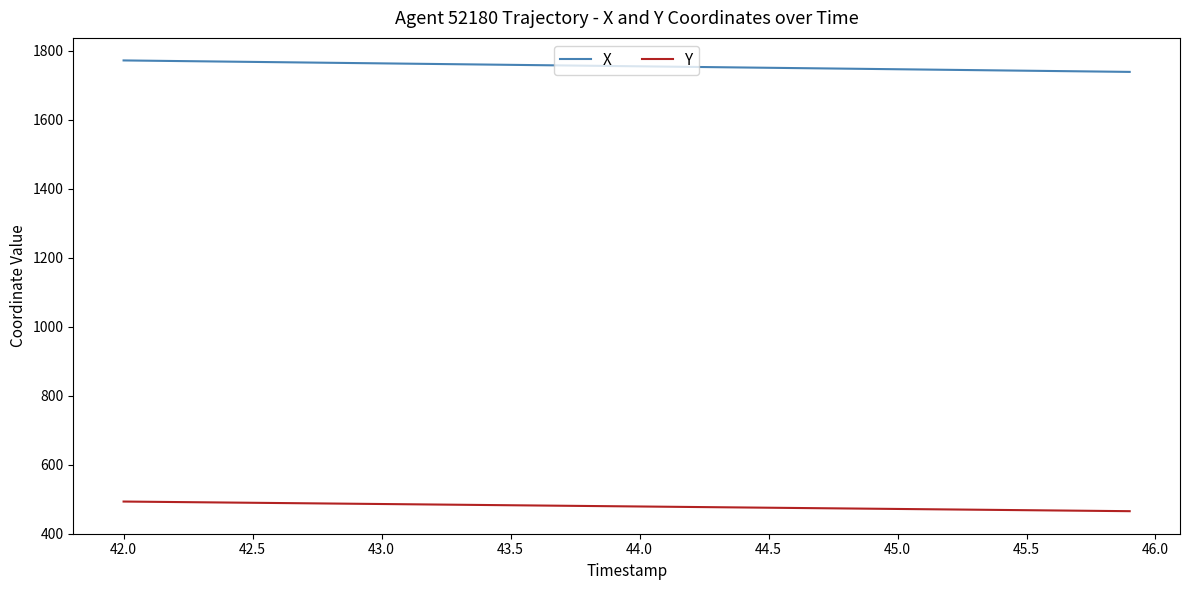

What is the difference between the second highest and second lowest values in the Y series?

26.5